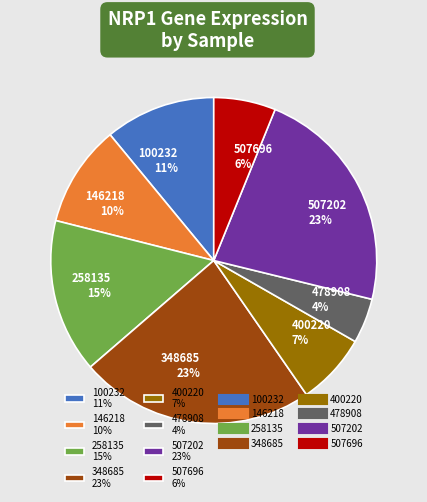

Which slice is the smallest?

478908 4%